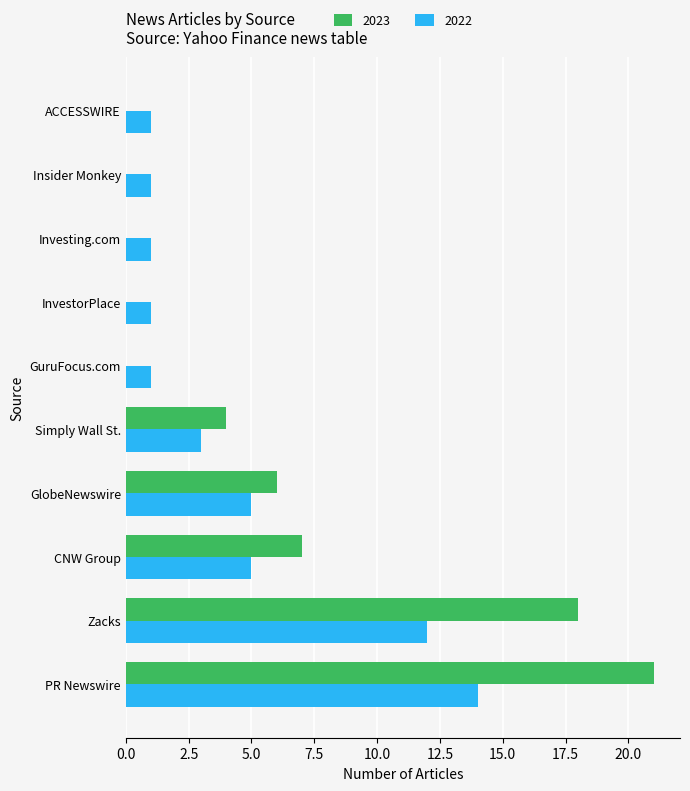

What are all the series names shown in the legend?

2023, 2022